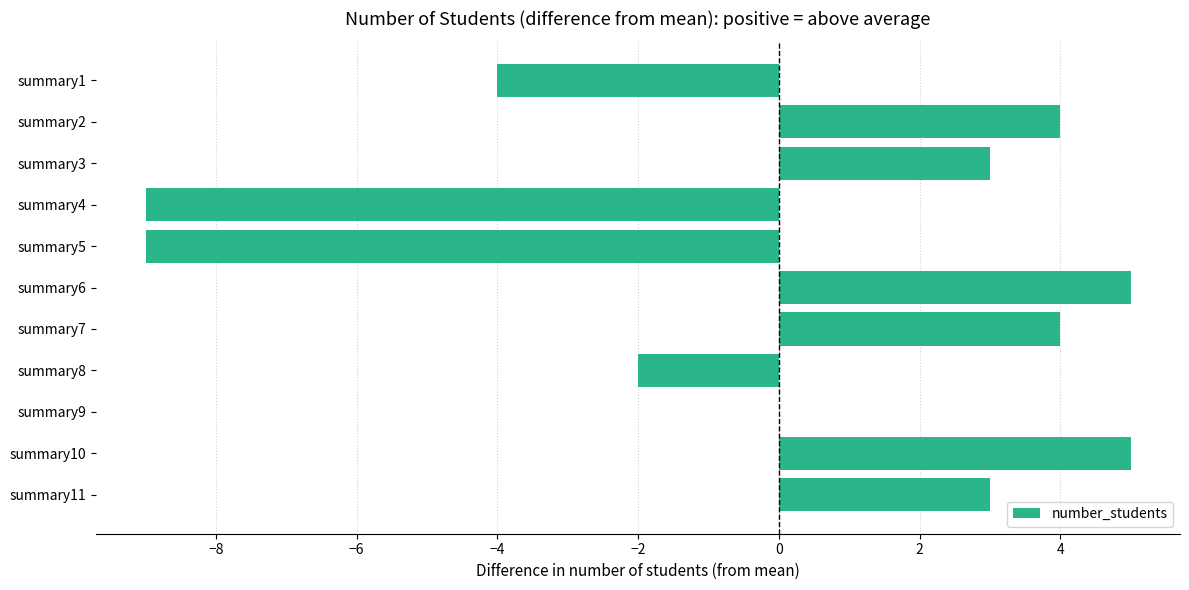

Are the bars horizontal?

Yes